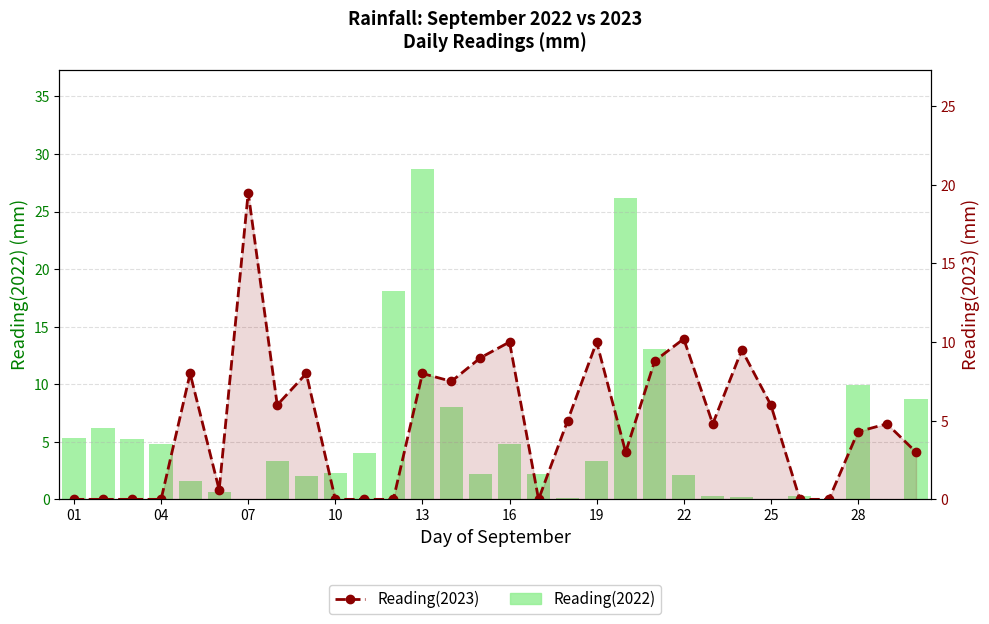

The Reading(2022) series shows 0.8 at 22. True or false?

False